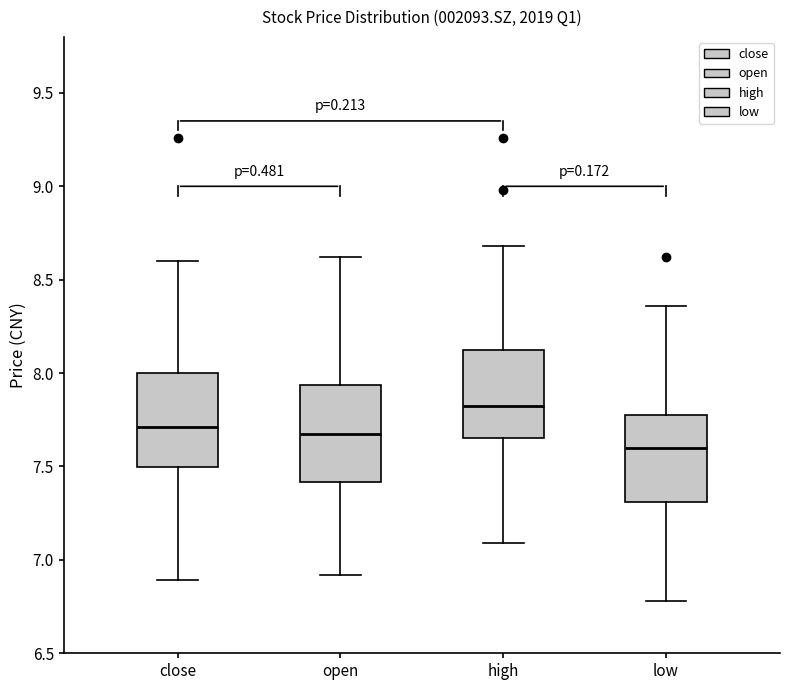

Which box's median line is the lowest?

low